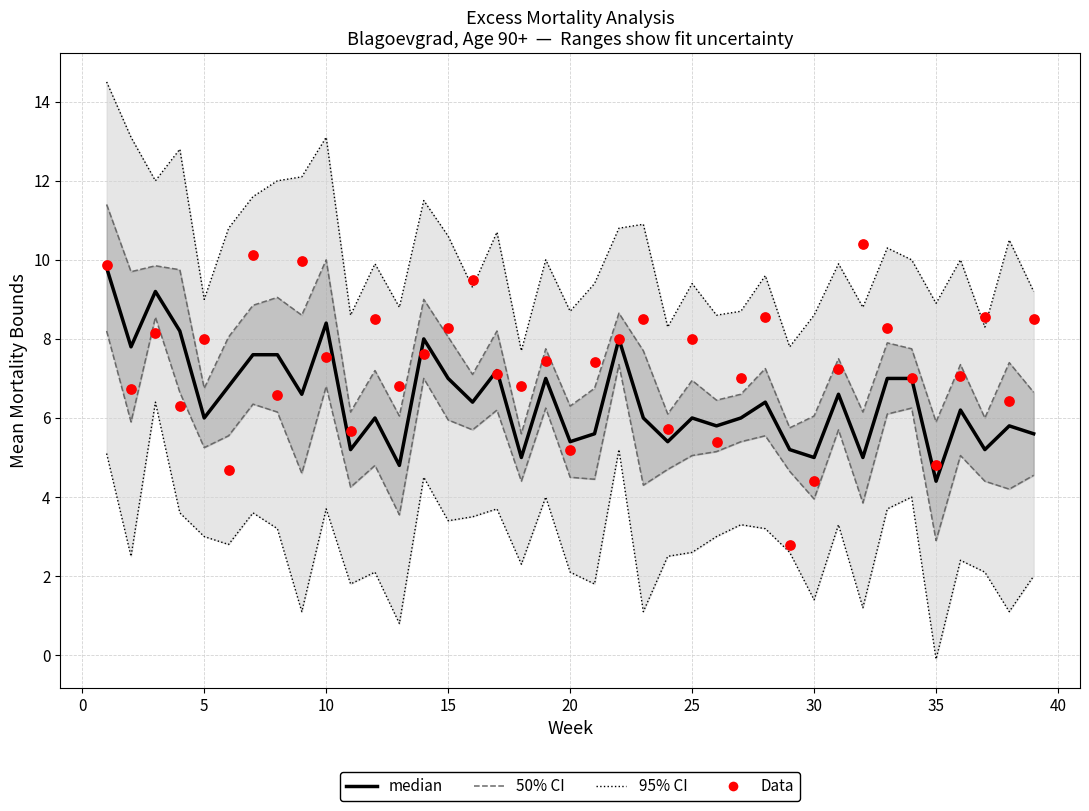

Which series has the largest total across all categories?

95% CI